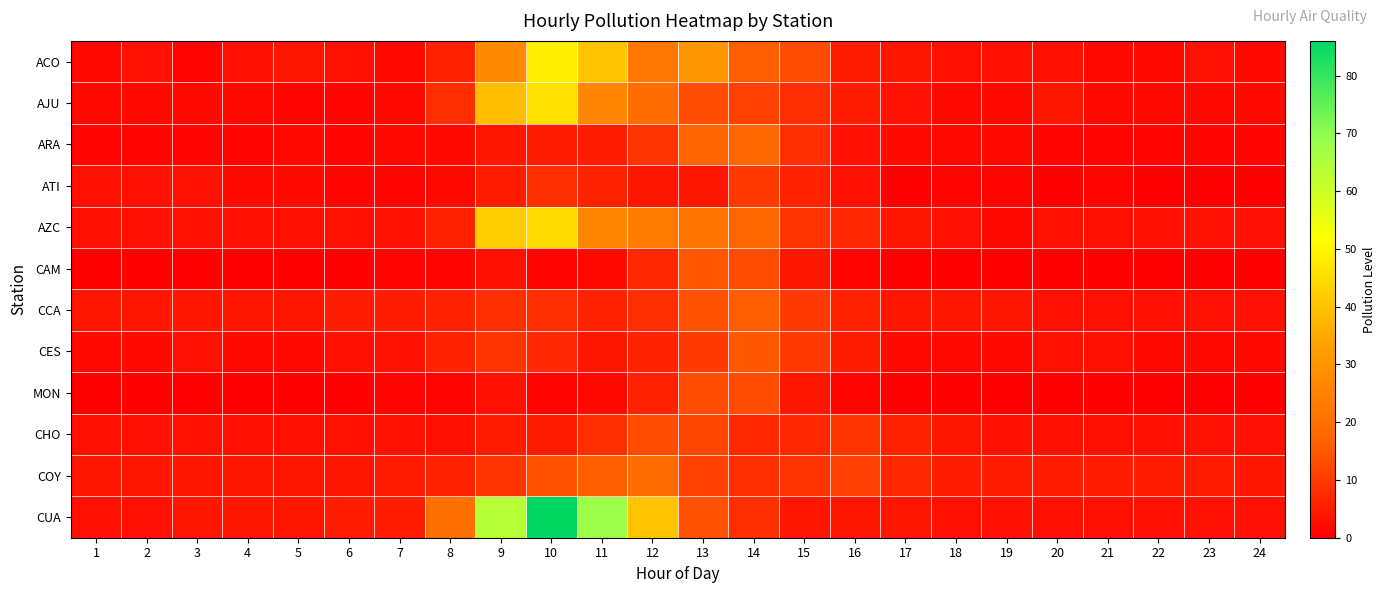

Which has a higher value, 4 or 19?

4